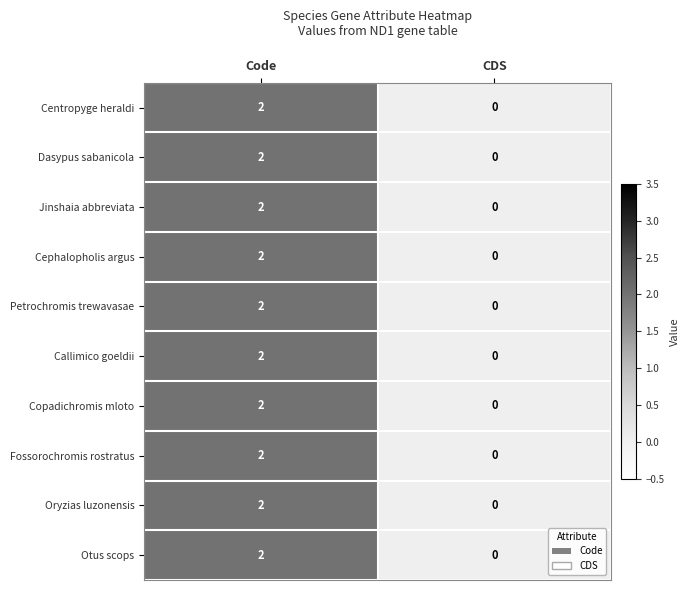

List the labels in order of Otus scops value, smallest first.

CDS, Code